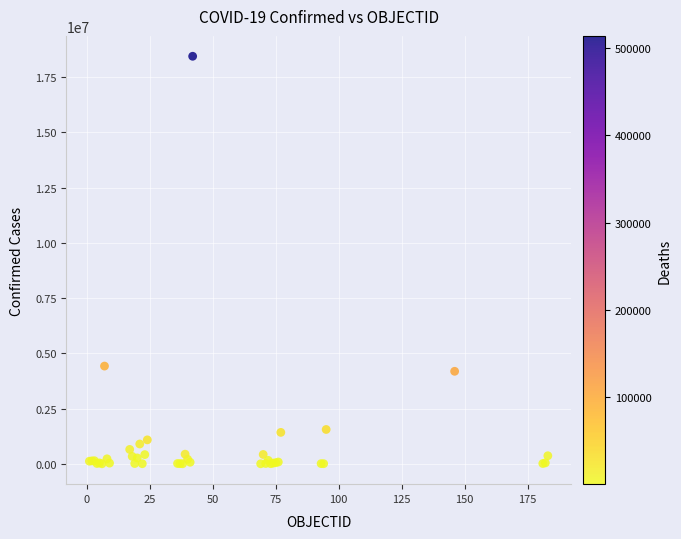

What Y value in the scatter plot is closest to 9224330?

4423636